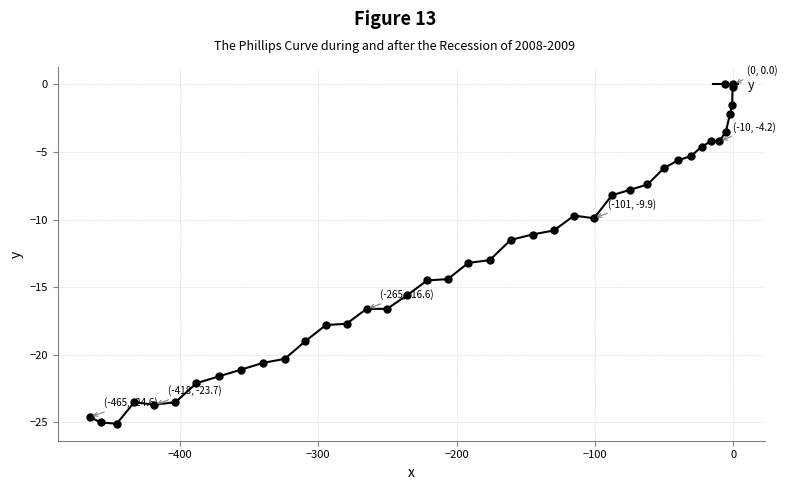

What is the difference between the second highest and minimum values?

24.9